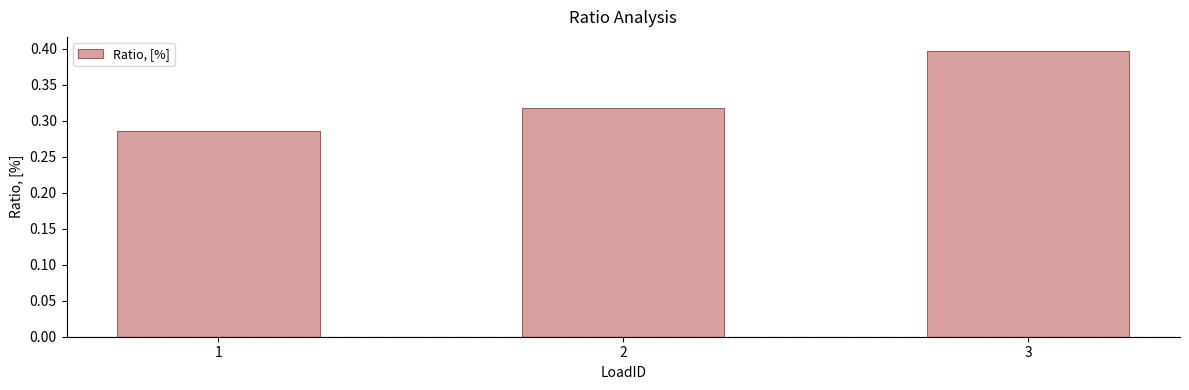

Which label corresponds to the largest value in the chart?

3